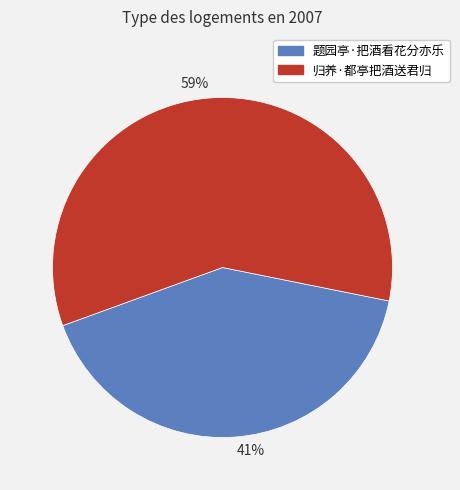

Is the sum of 59% and 41% greater than half?

Yes